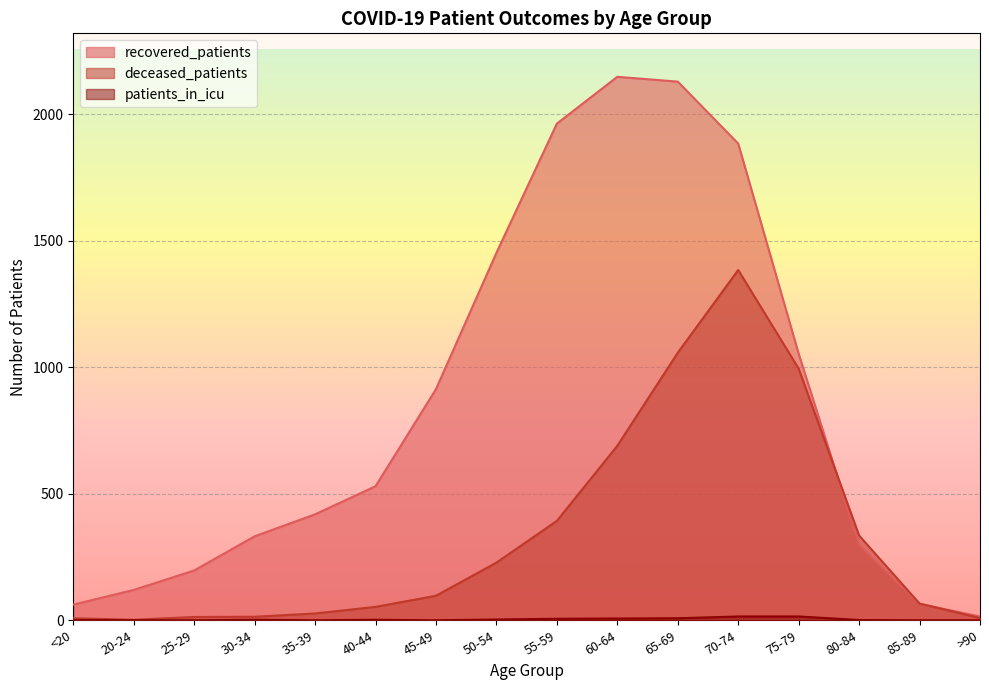

How many distinct data groups are displayed?

3